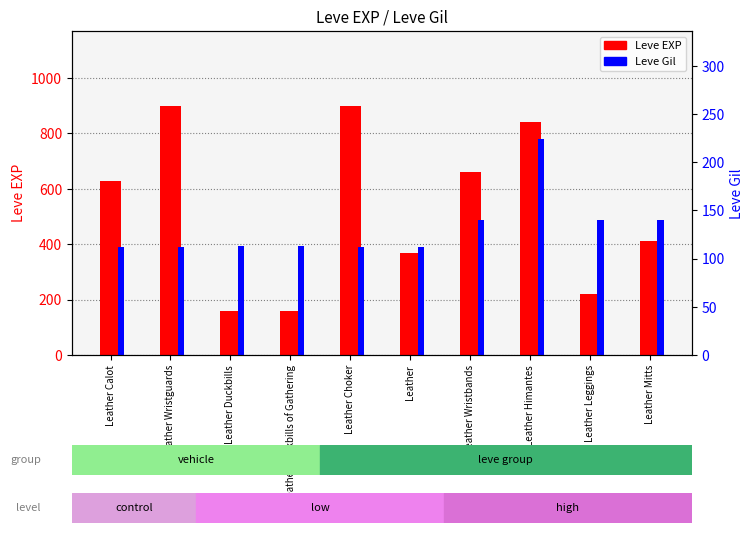

What is the maximum value for Leve Gil?

224